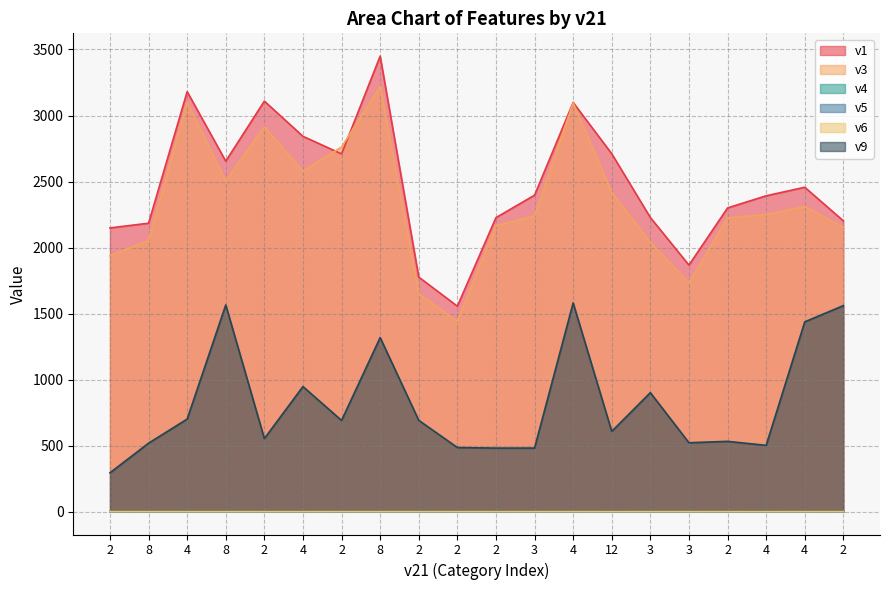

The value of v1 at 4 is 4175.9. True or false?

False